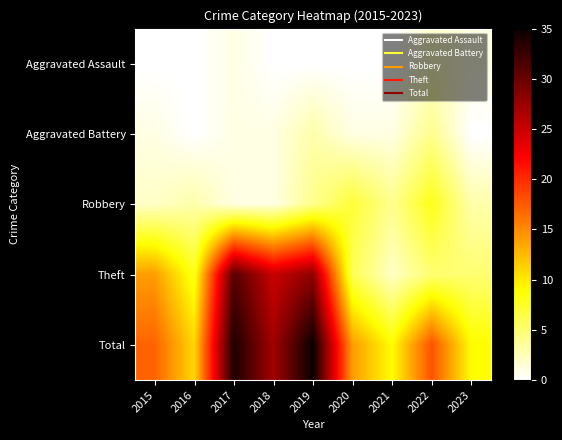

At which category does the chart reach its minimum across all series?

2015